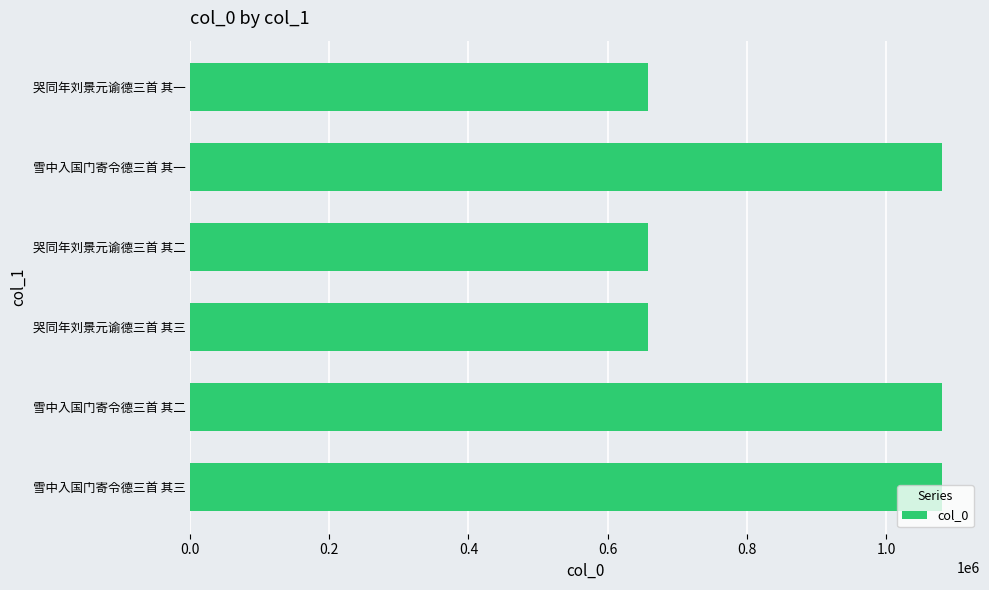

How many series are shown in this chart?

1